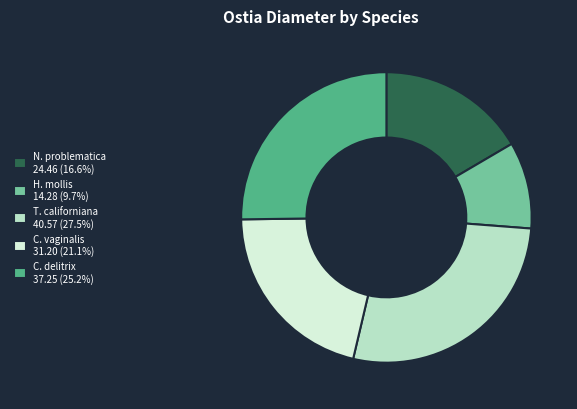

Count the number of slices in the pie.

5